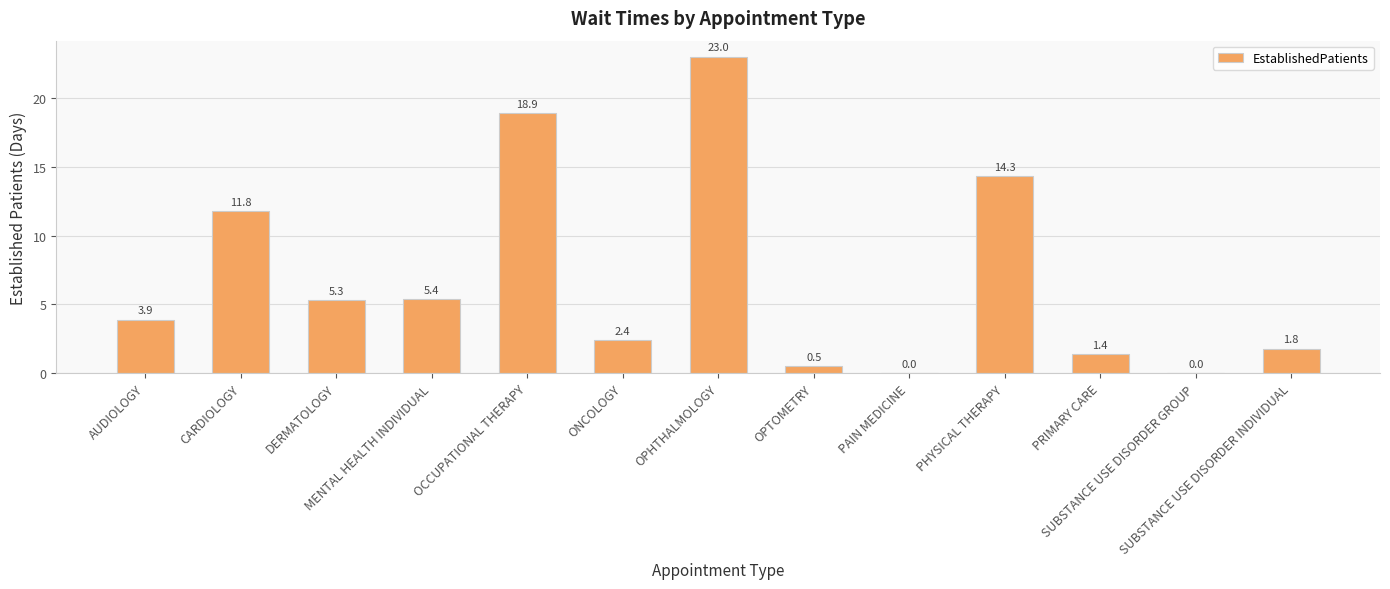

Is it true that the value at OPHTHALMOLOGY is 23.0?

True